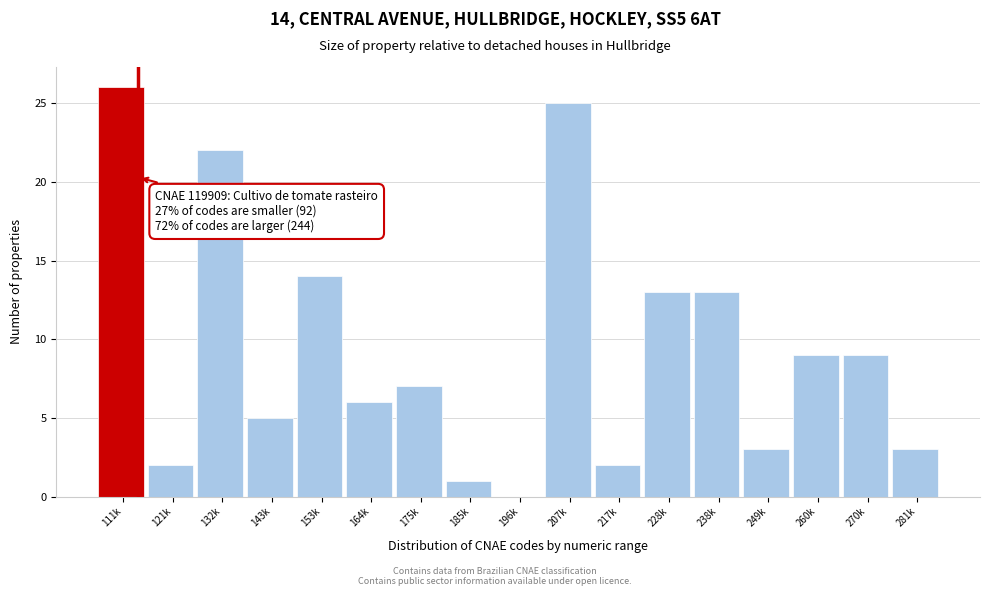

Reading left to right, list all the values displayed in this chart.

111k=26	121k=2	132k=22	143k=5	153k=14	164k=6	175k=7	185k=1	196k=0	207k=25	217k=2	228k=13	238k=13	249k=3	260k=9	270k=9	281k=3